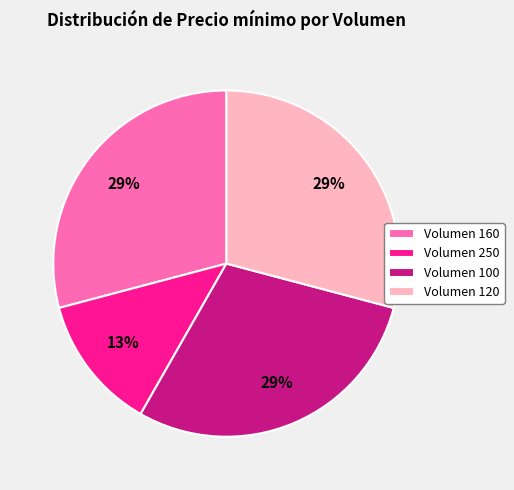

How many slices are in this pie chart?

4